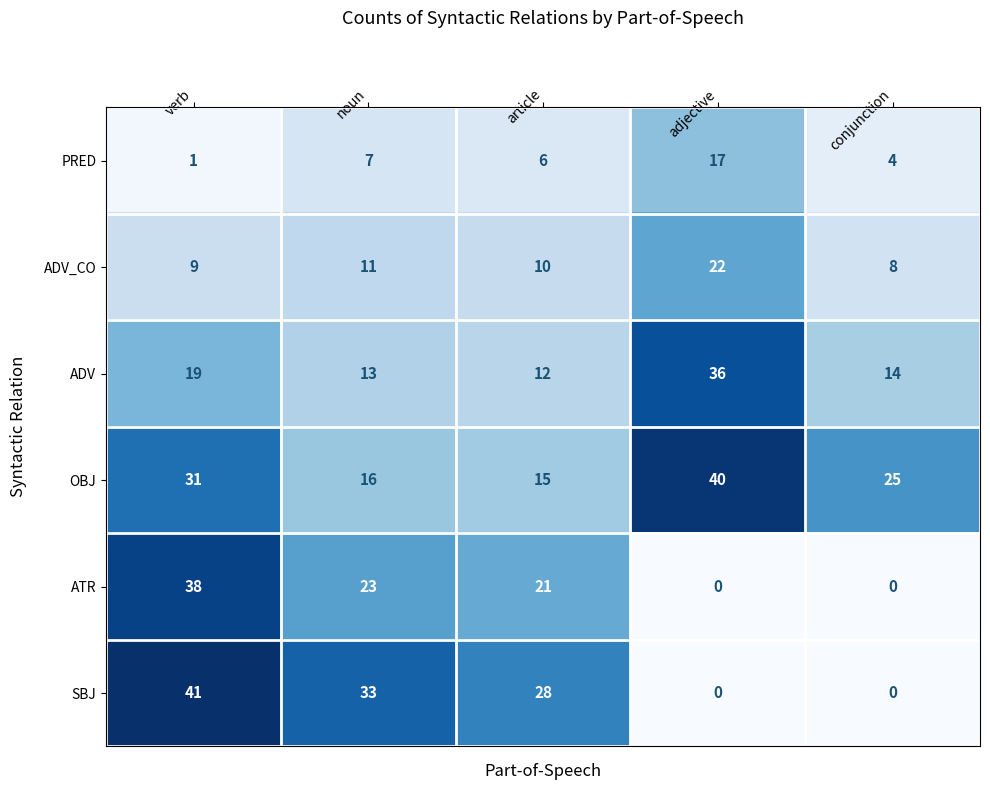

Between verb and conjunction, which series saw the biggest shift?

SBJ